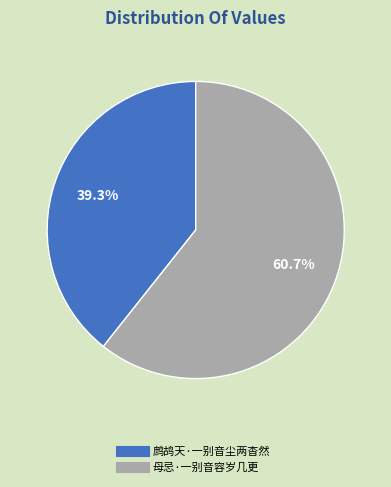

To the nearest percent, what portion does 母忌·一别音容岁几更 represent?

61%